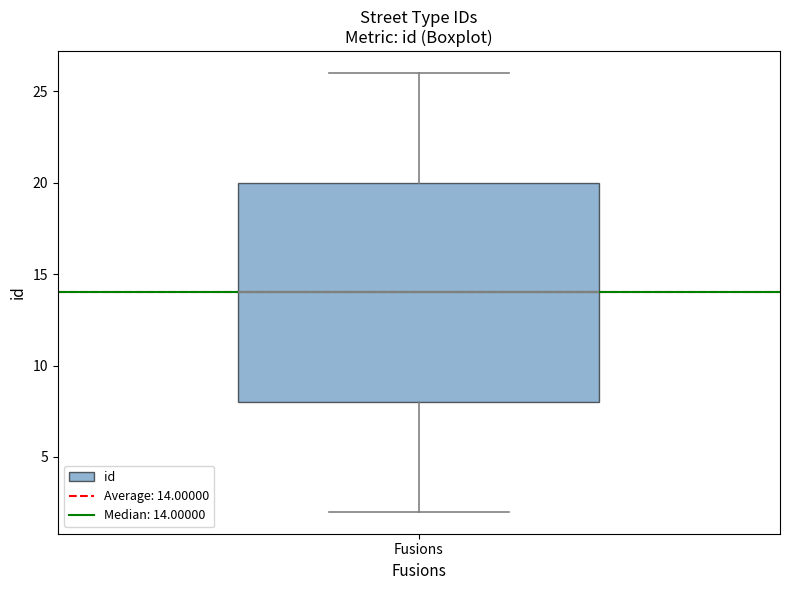

Transcribe this box plot: give where the median line is, the range the box spans, and where the two whiskers end, as read against the y-axis. The values are not printed on the chart, so give them approximately, as read against the axis.

median 14, box 8 to 20, whiskers 2 to 26